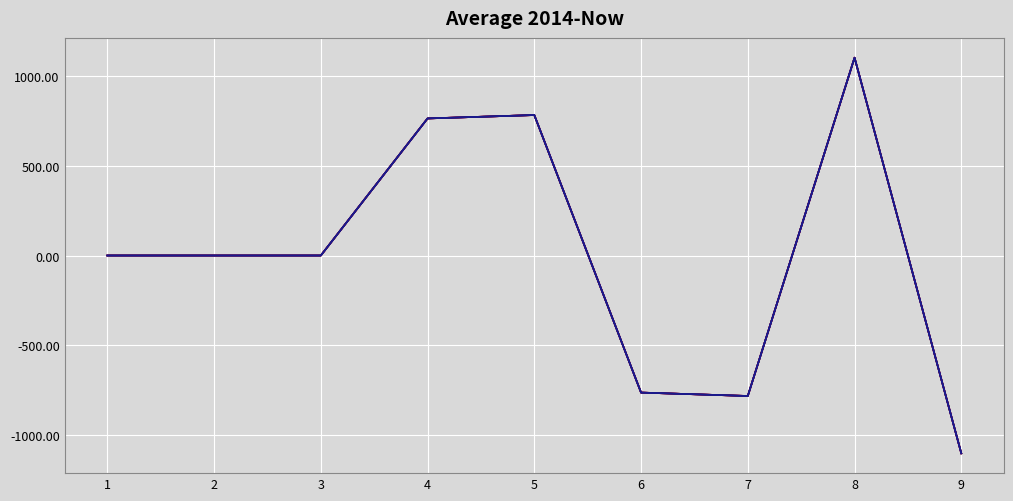

True or false: n_img has a value of 0.0 at 2.

True